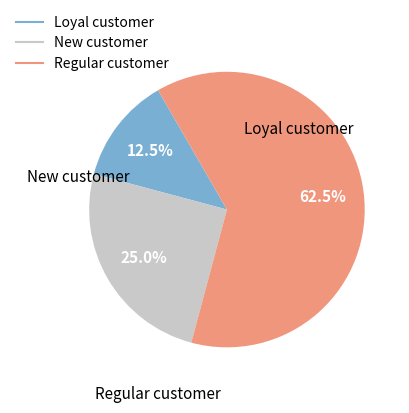

Does any single category account for the majority?

Yes